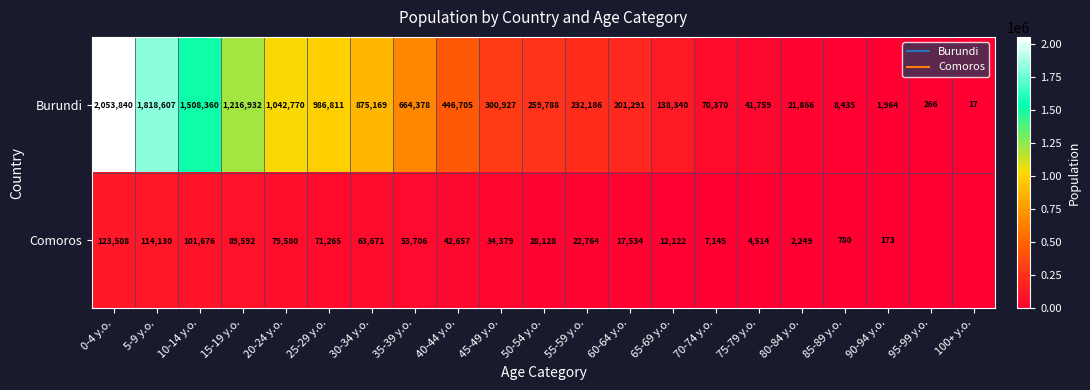

Which series has the widest spread of values?

Burundi